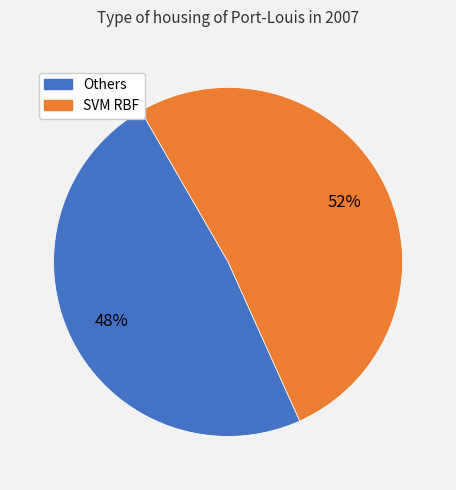

To the nearest percent, what is the average slice percentage?

50%